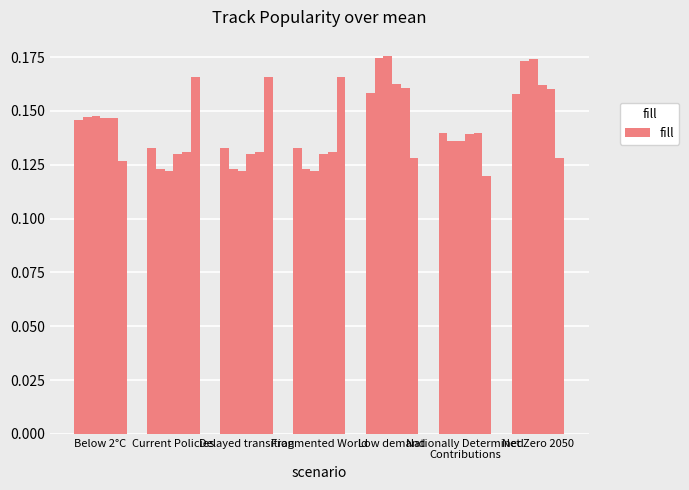

What is the label of the 1st bar from the left?

Below 2°C